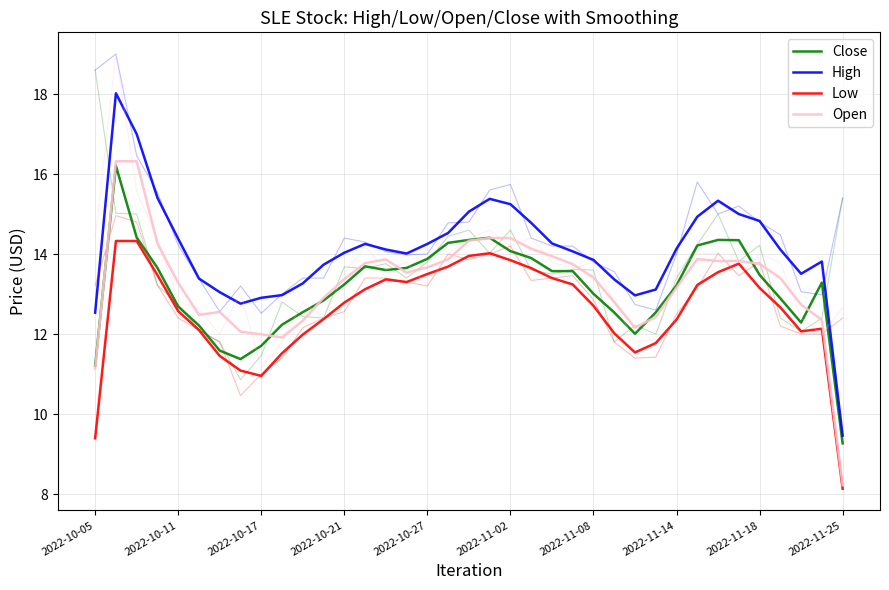

What is the average value of the Open series?

13.3